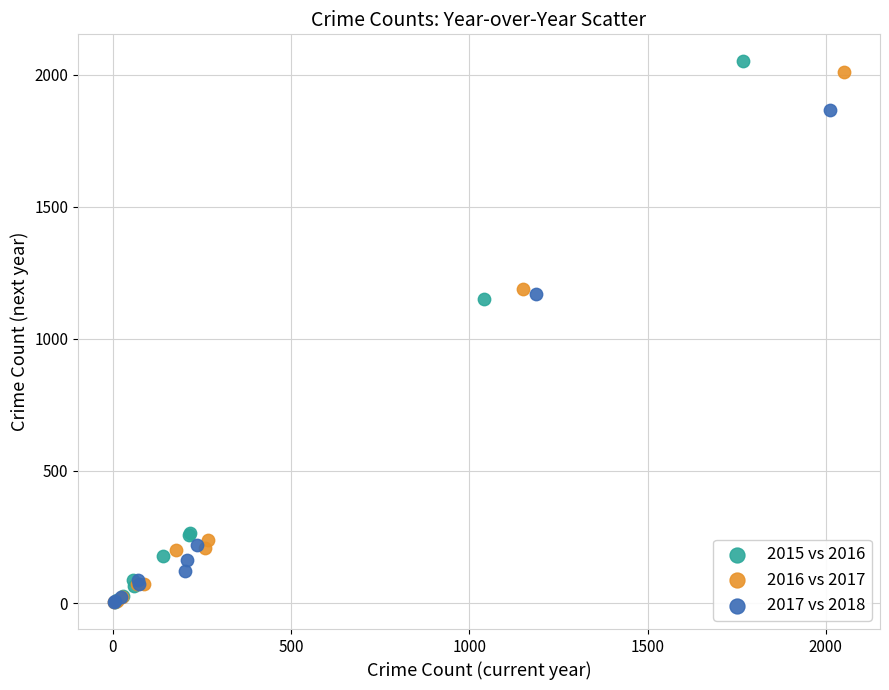

Which series has the widest spread of Y values?

2015 vs 2016